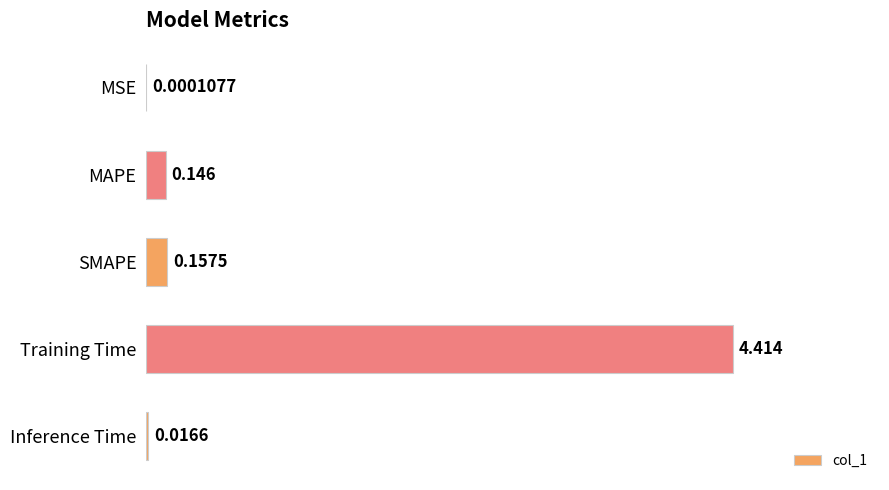

Are the bars horizontal?

Yes